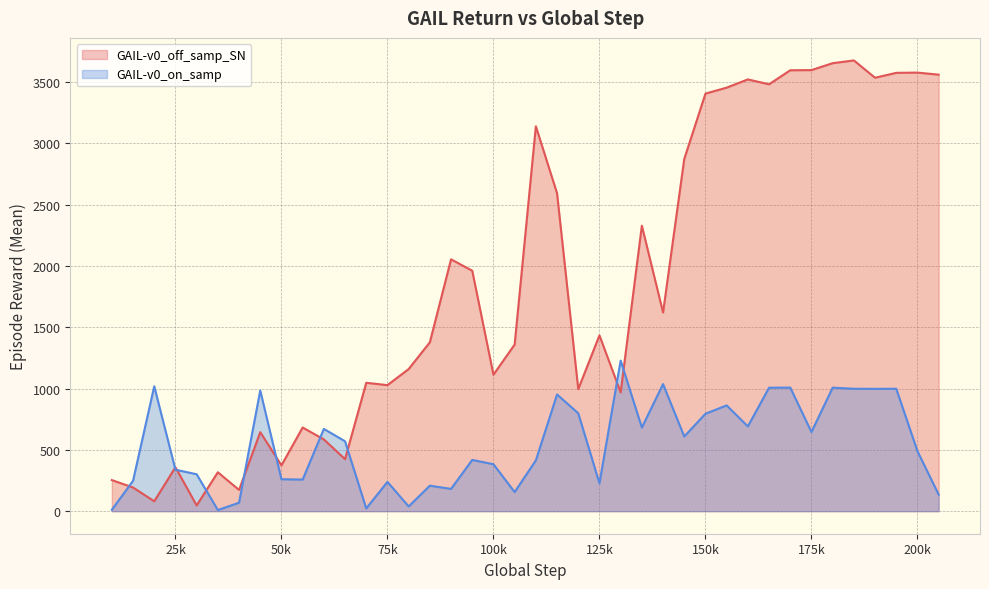

Which series has the widest spread of values?

GAIL-v0_off_samp_SN